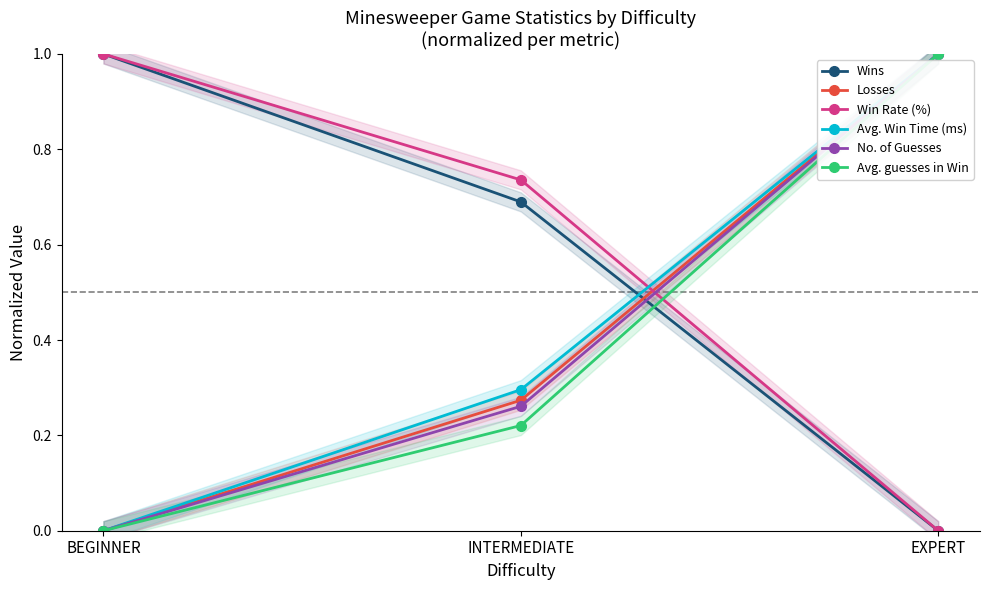

What is the difference between the second highest and minimum values in the Losses series?

0.3